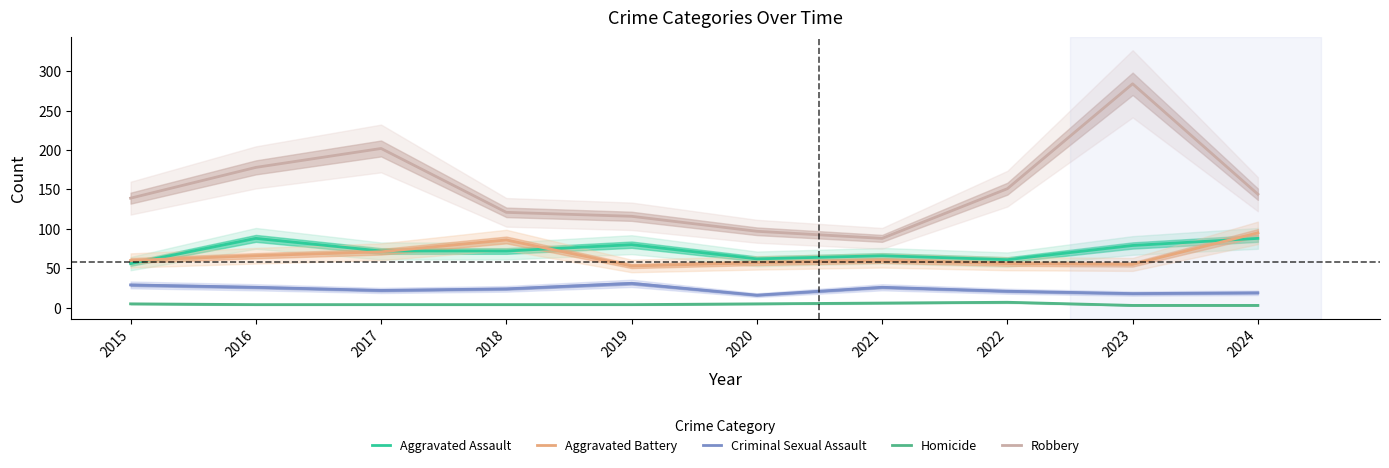

True or false: Homicide has more than 0 points higher than both neighbors.

True